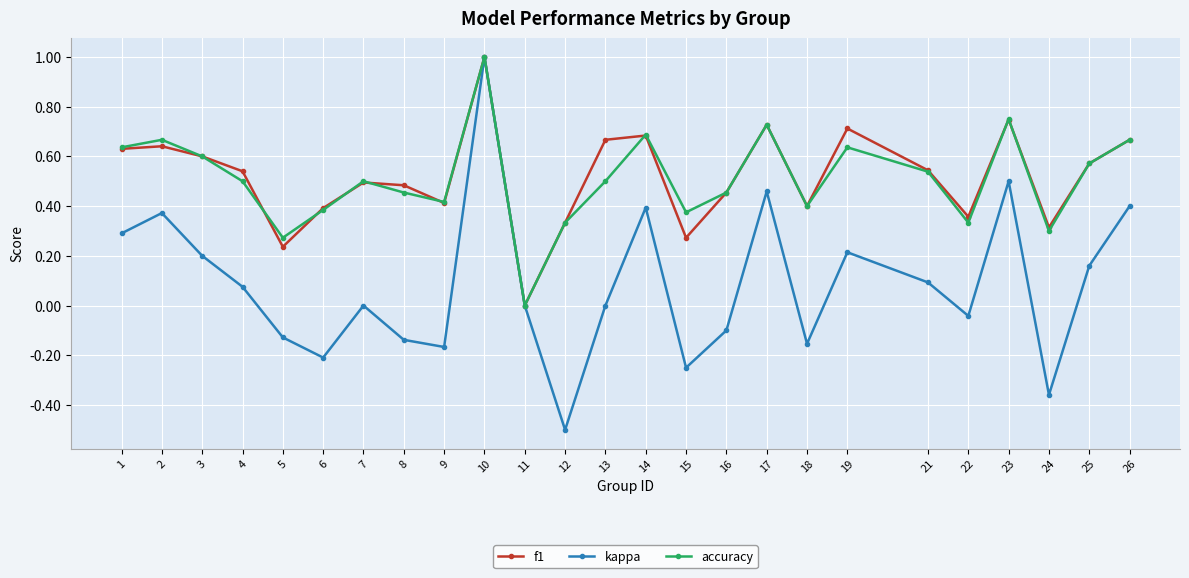

What is the total value across all series at 23?

2.0